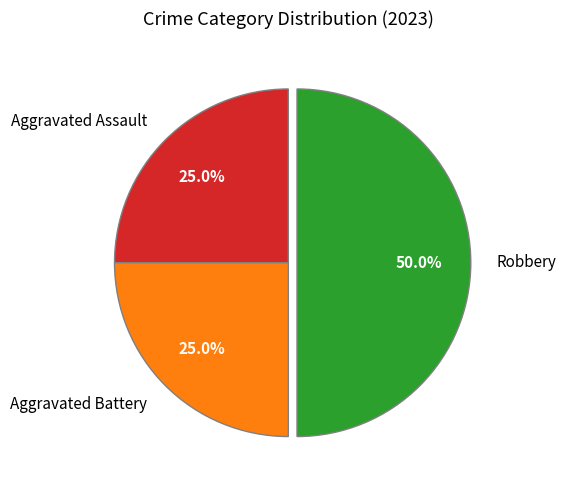

Which slice is the largest?

Robbery